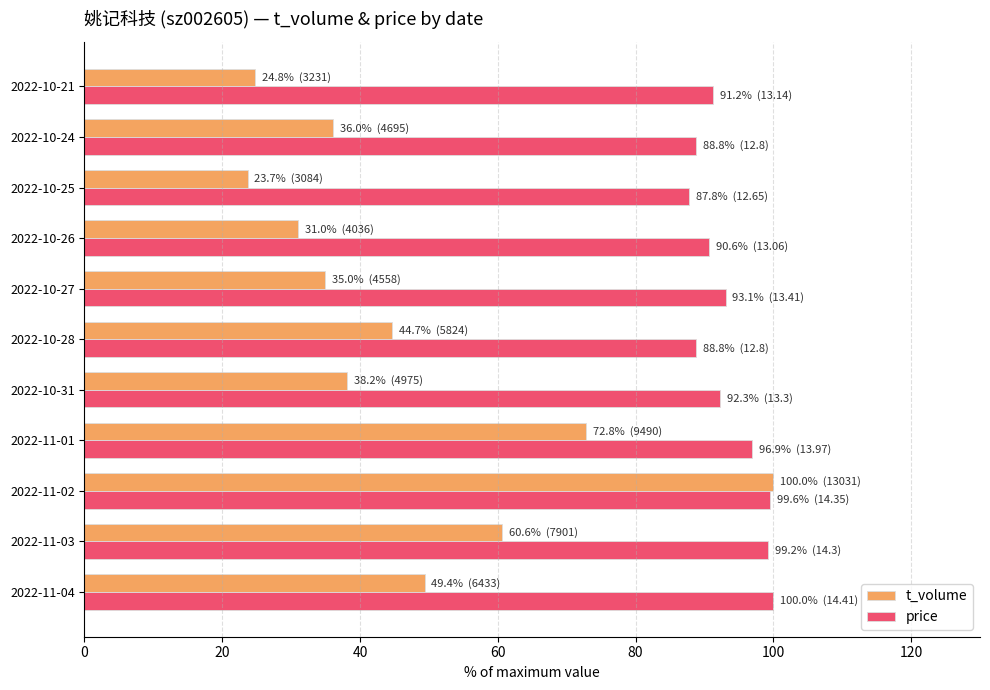

What is the total value across all series at 2022-11-01?

169.8